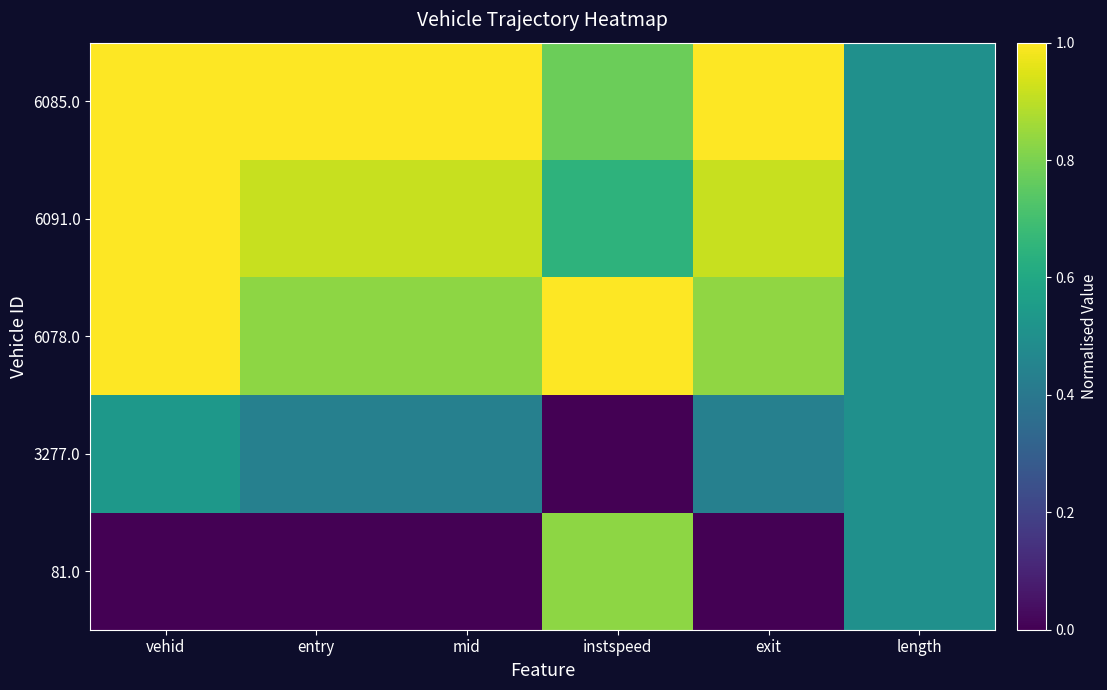

What is the spread (max minus min) of values at vehid?

1.0